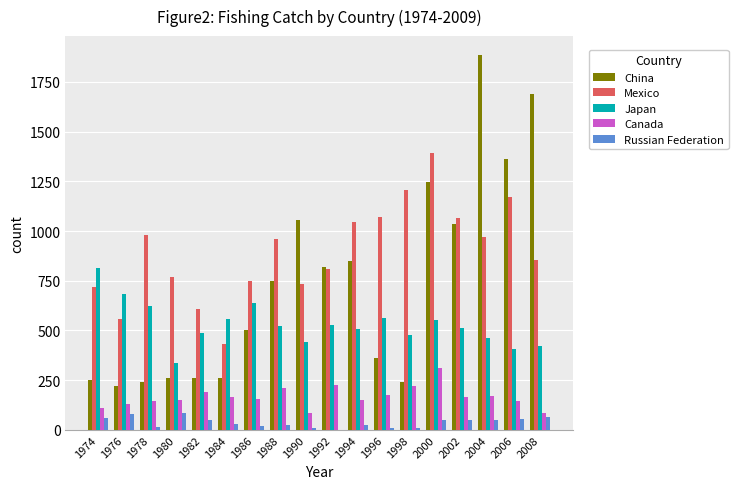

How many series are shown in this chart?

5